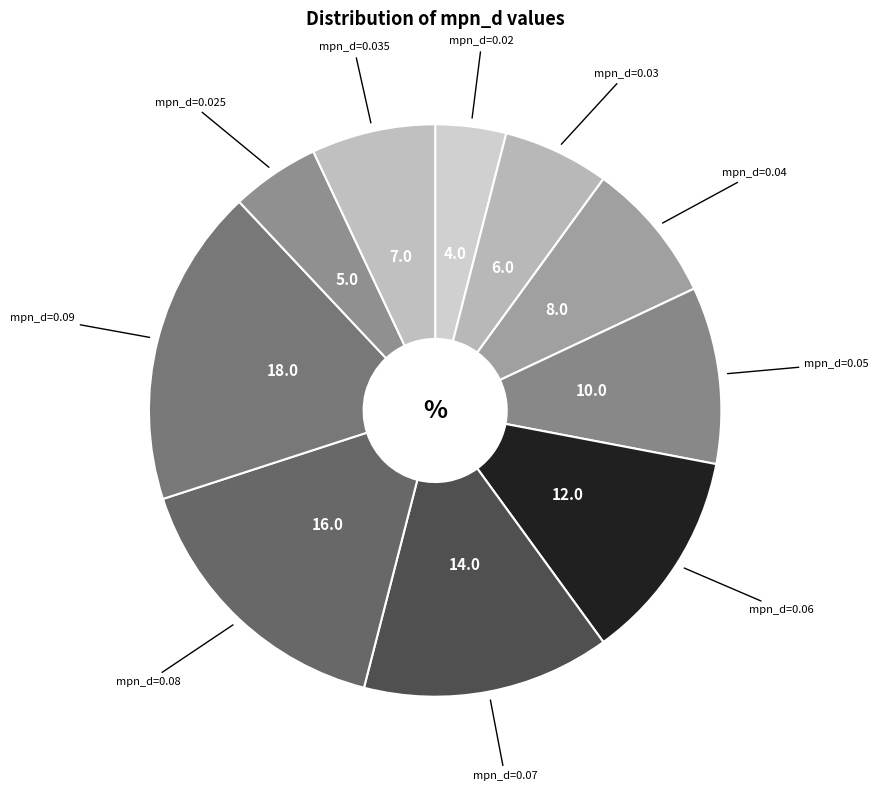

Count the number of slices in the pie.

10